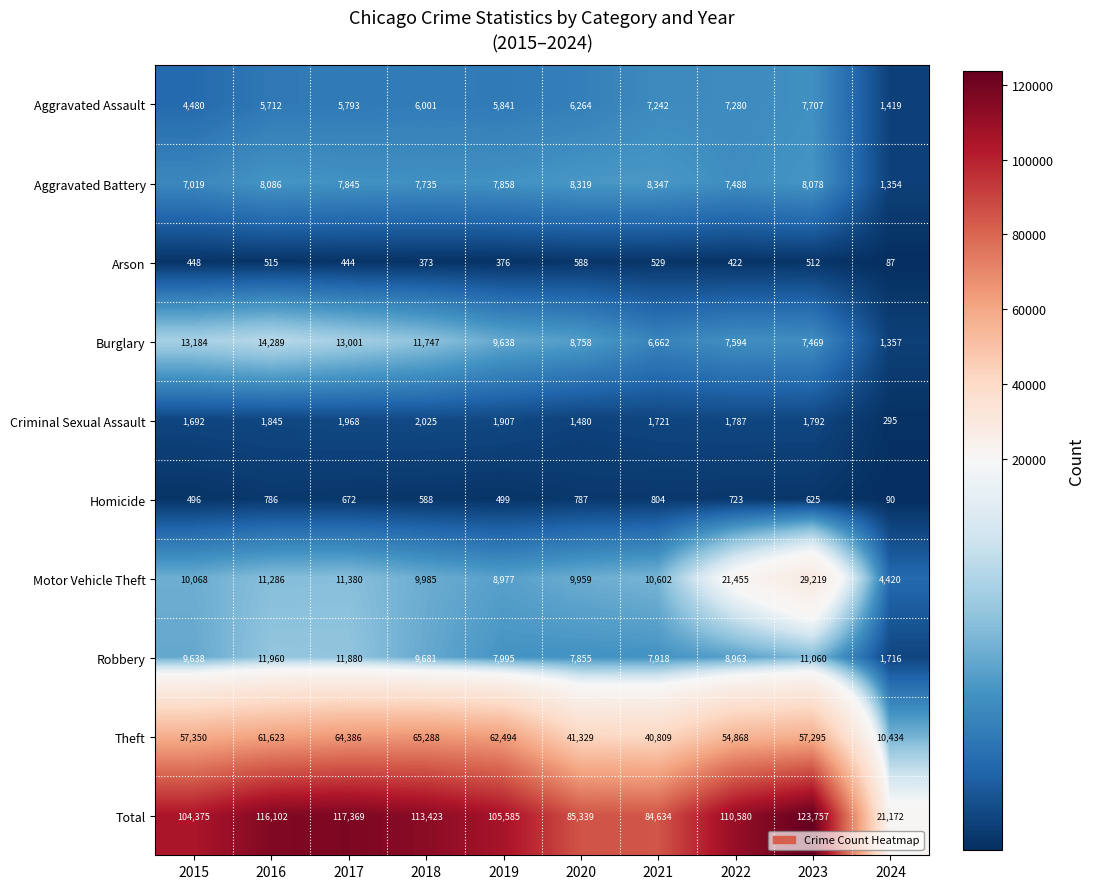

The Aggravated Assault series shows 509 at 2024. True or false?

False